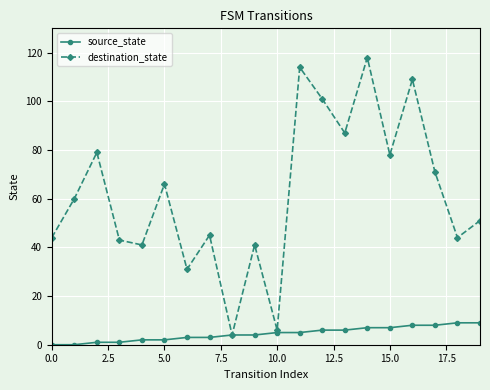

Which series has the largest range (max minus min)?

destination_state